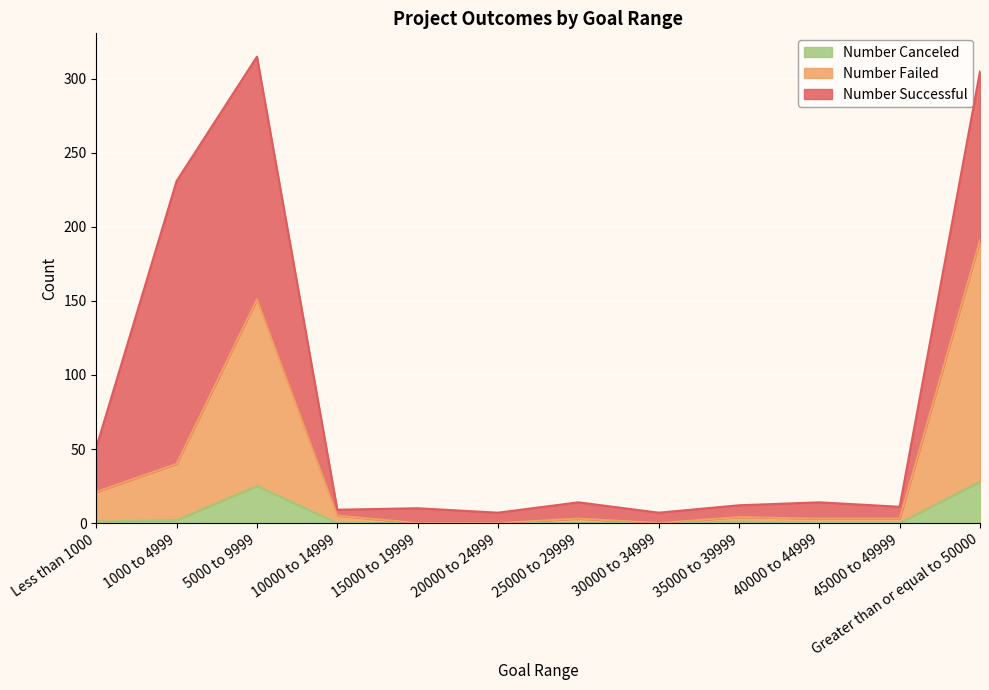

At which category is the sum across all series the highest?

5000 to 9999